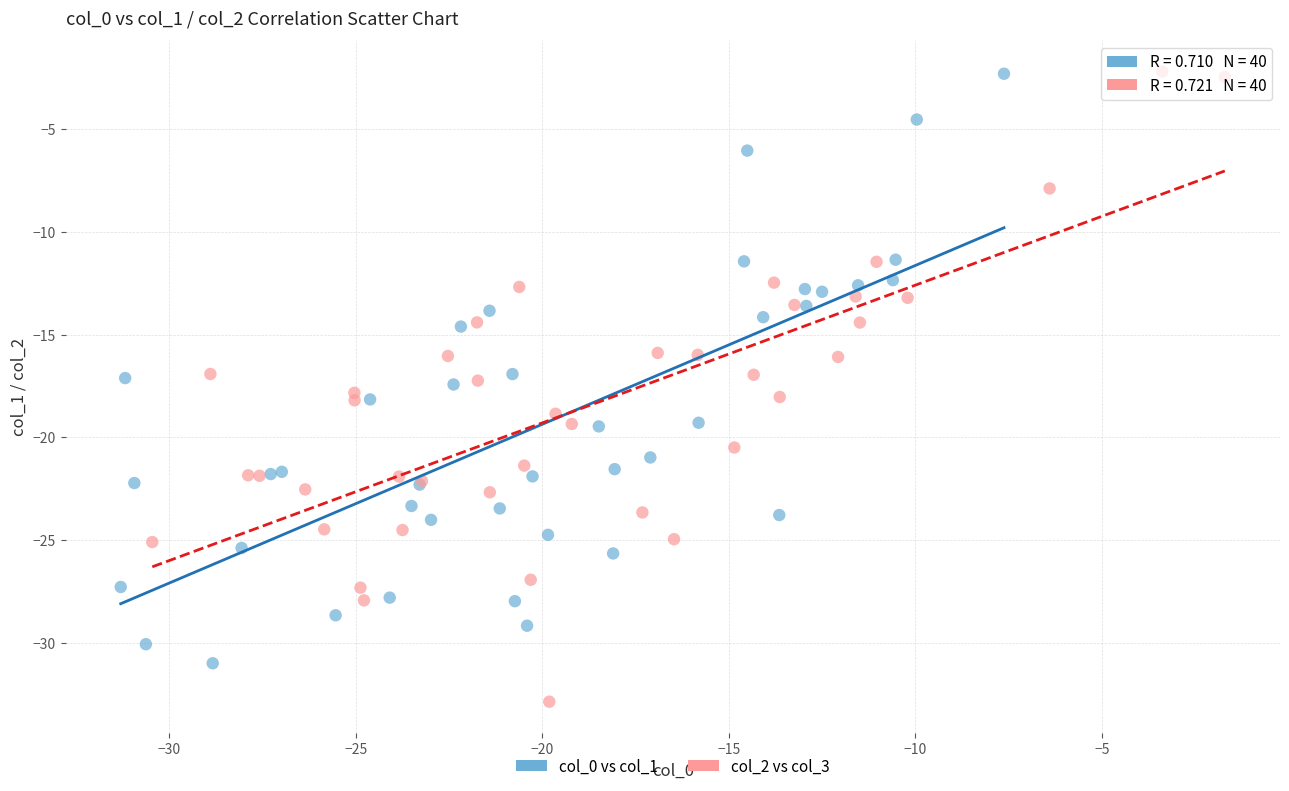

Which series has the largest Y range (max minus min)?

col_2 vs col_3